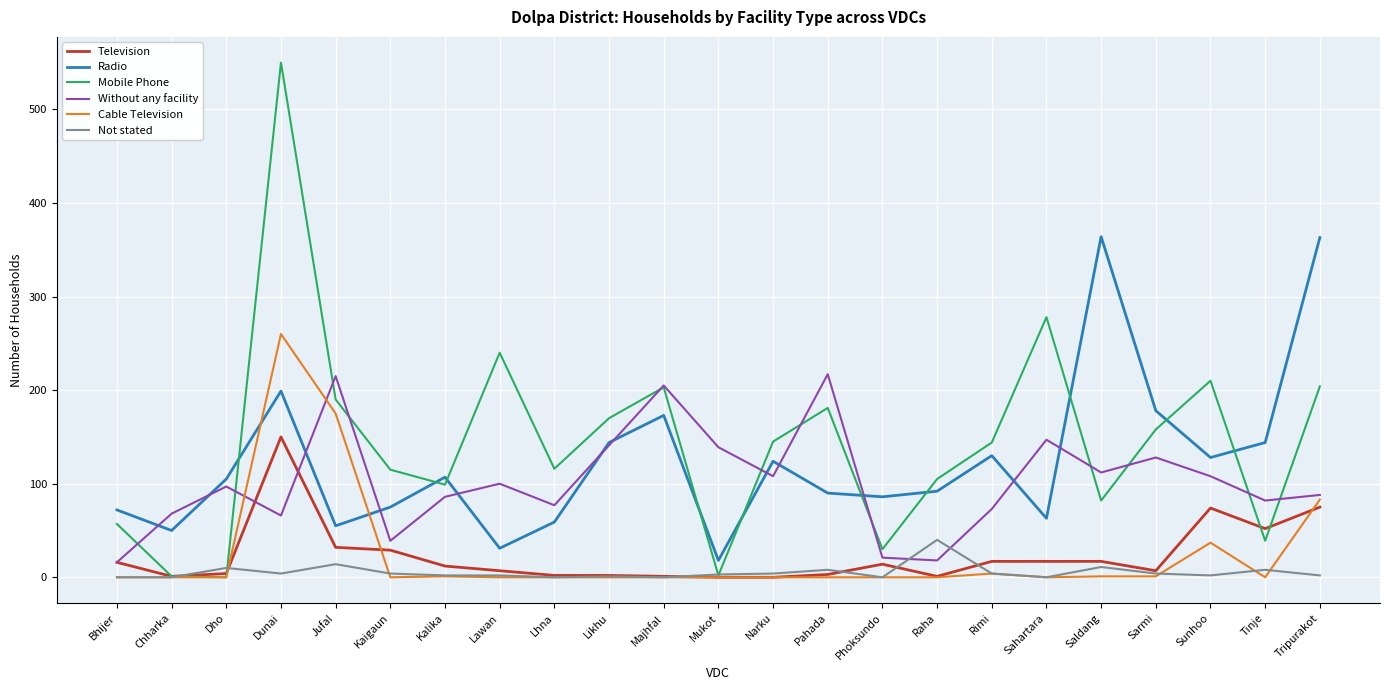

How many series are shown in this chart?

6